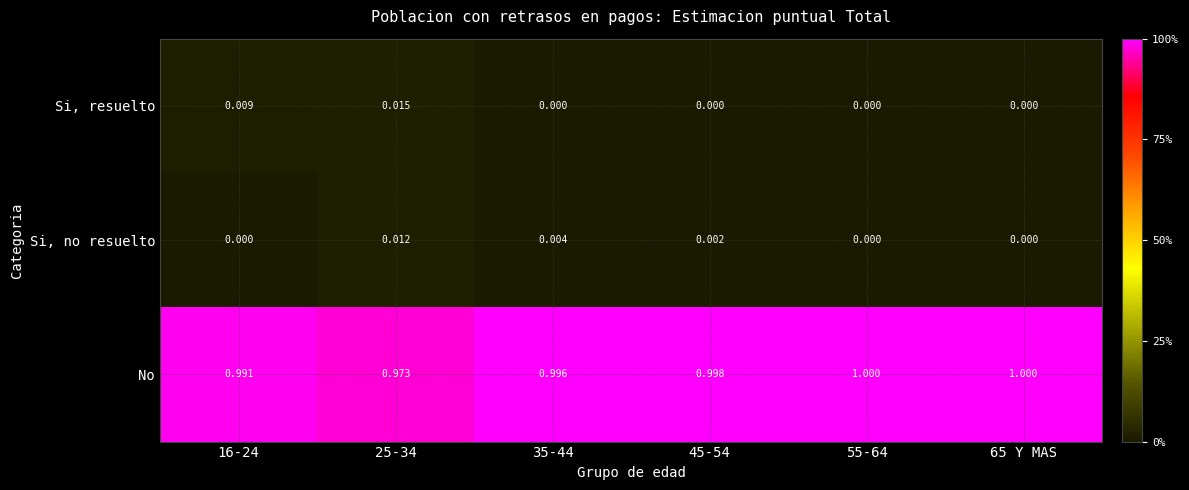

Is the value of Si, no resuelto at 25-34 greater than the value of Si, resuelto at 65 Y MAS?

Yes